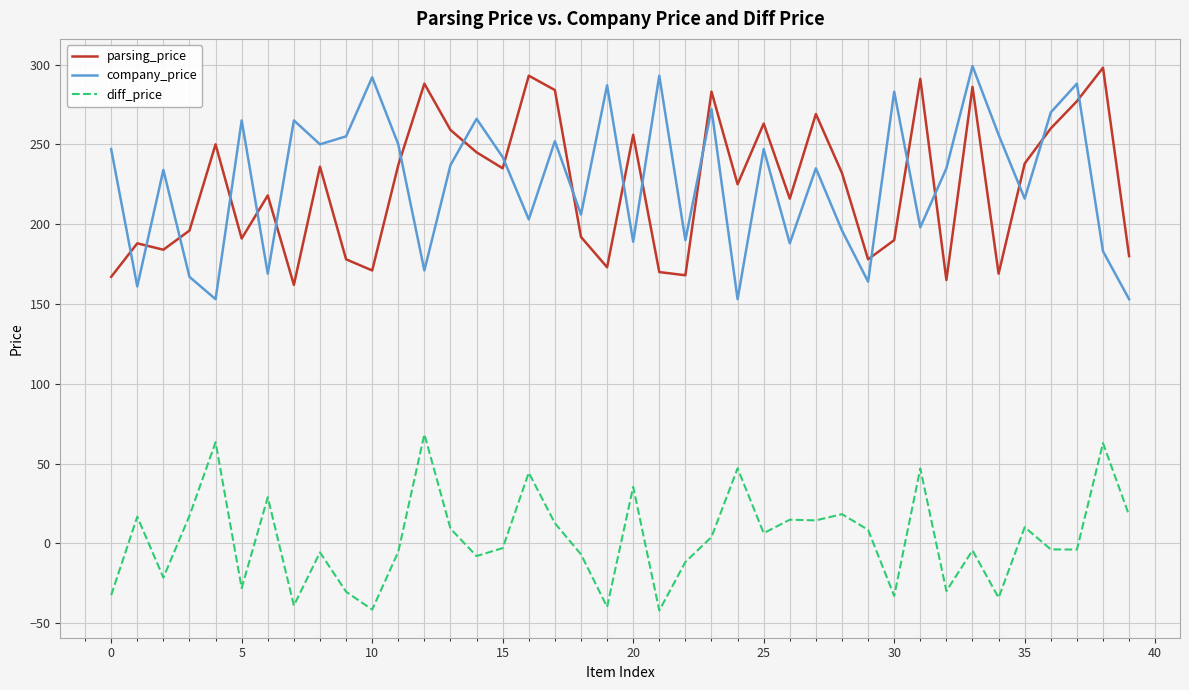

What is the difference between the maximum and minimum values in the diff_price series?

110.4